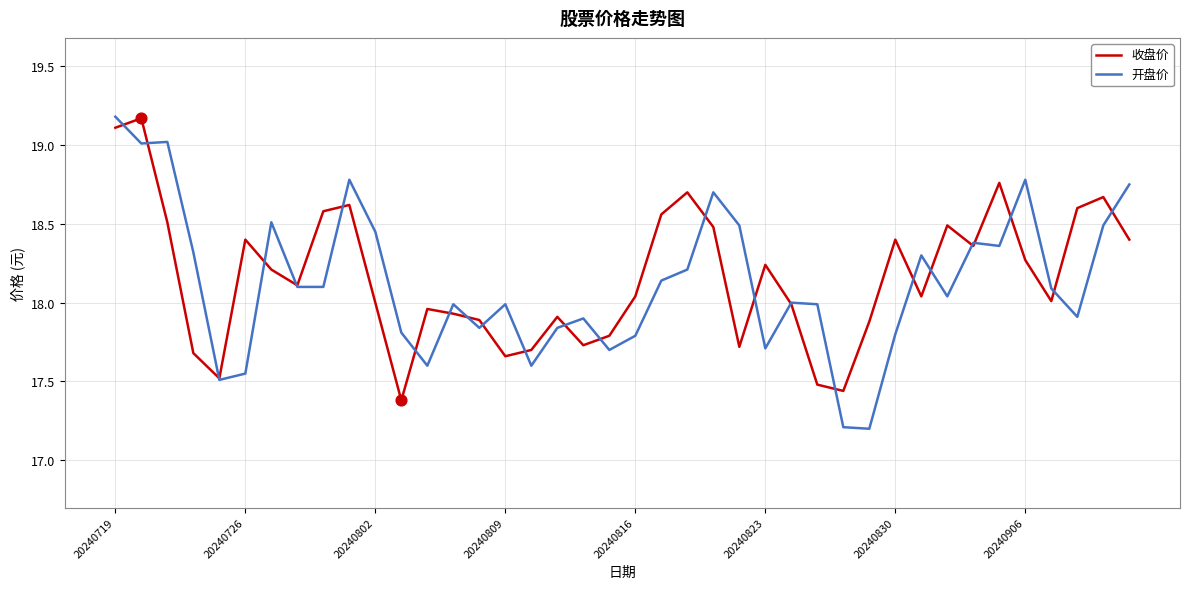

Which series has the widest spread of values?

开盘价